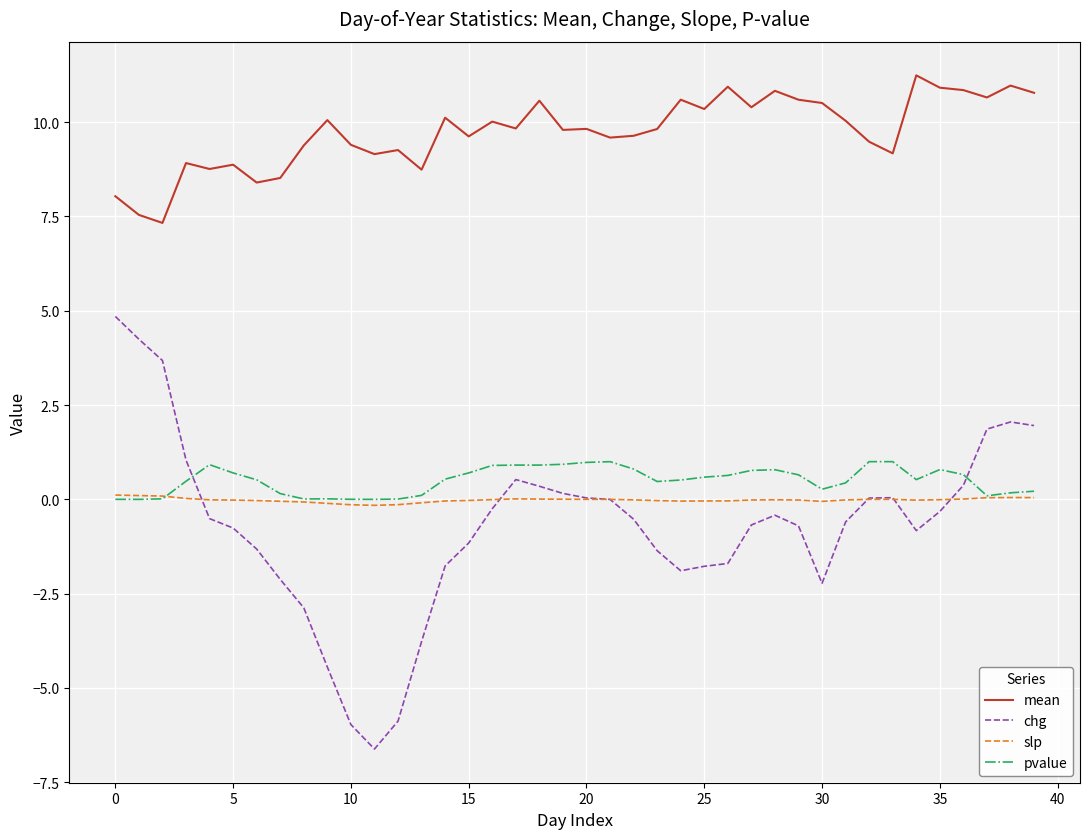

True or false: slp and mean intersect in this chart.

False